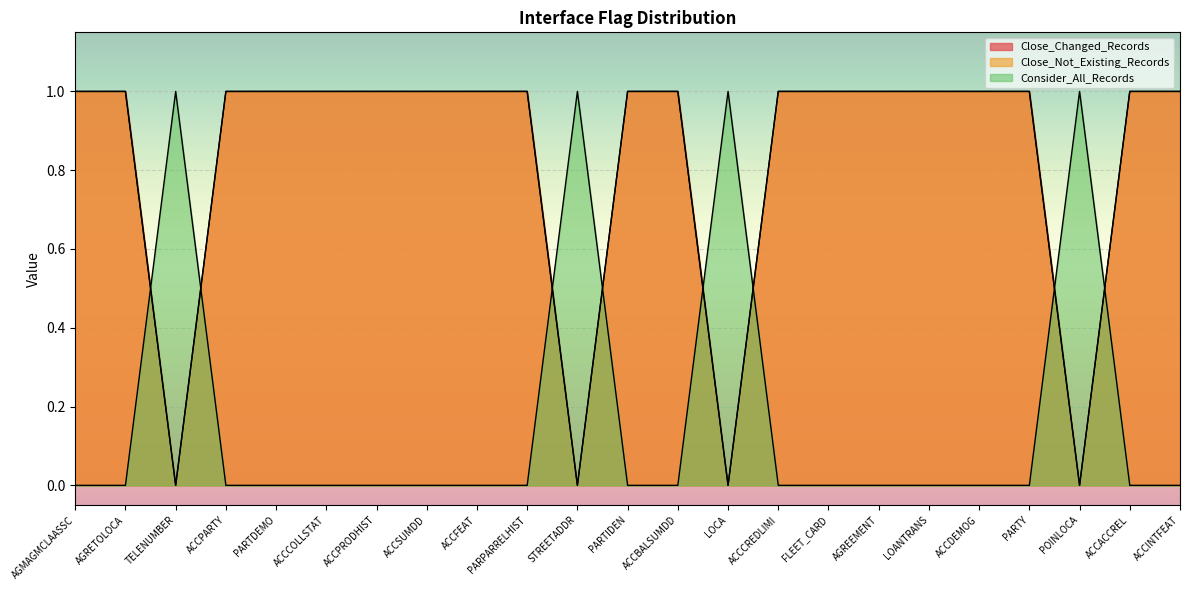

What is the difference between the maximum and minimum values in the Close_Not_Existing_Records series?

1